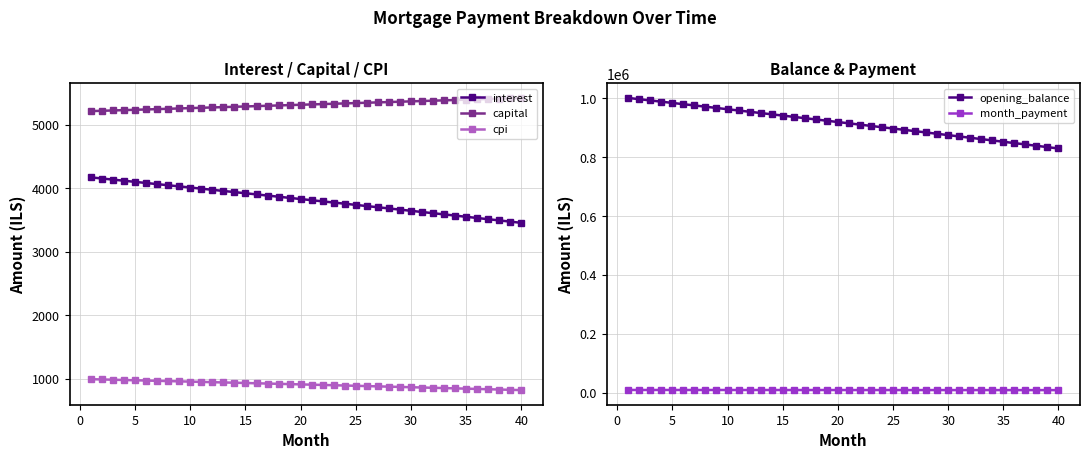

What is the sum of all month_payment values?

365391.8